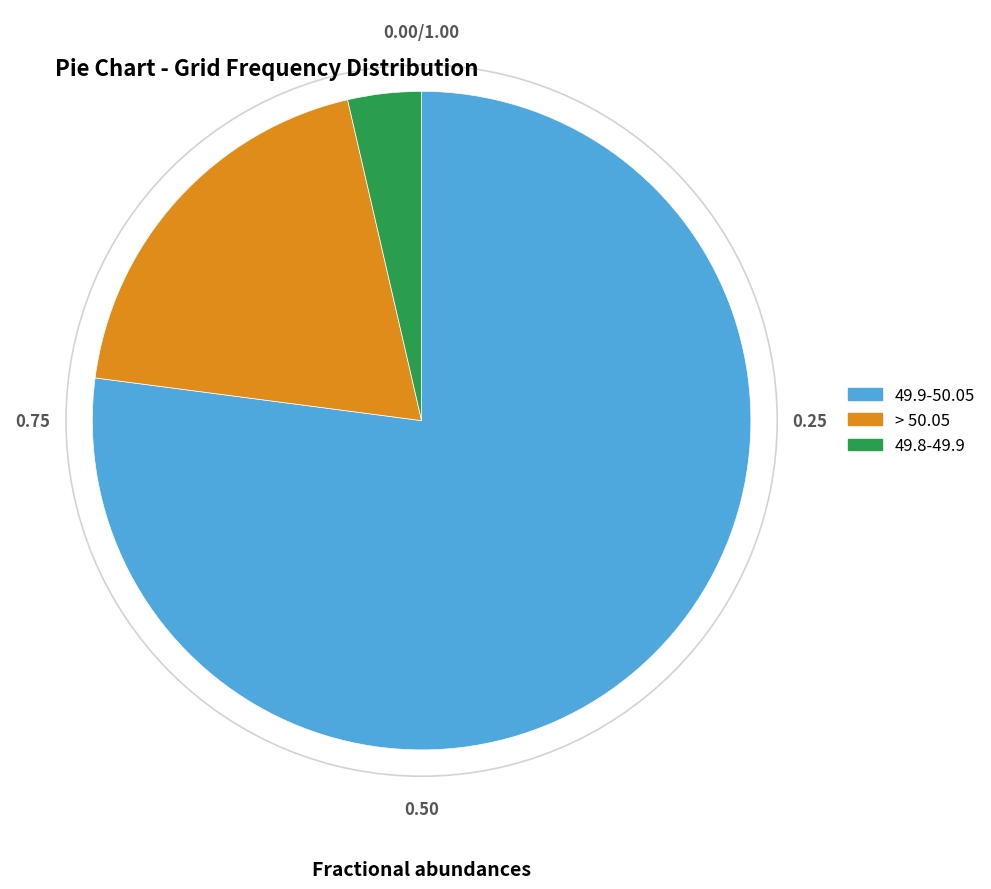

Is there a majority slice in this chart?

Yes